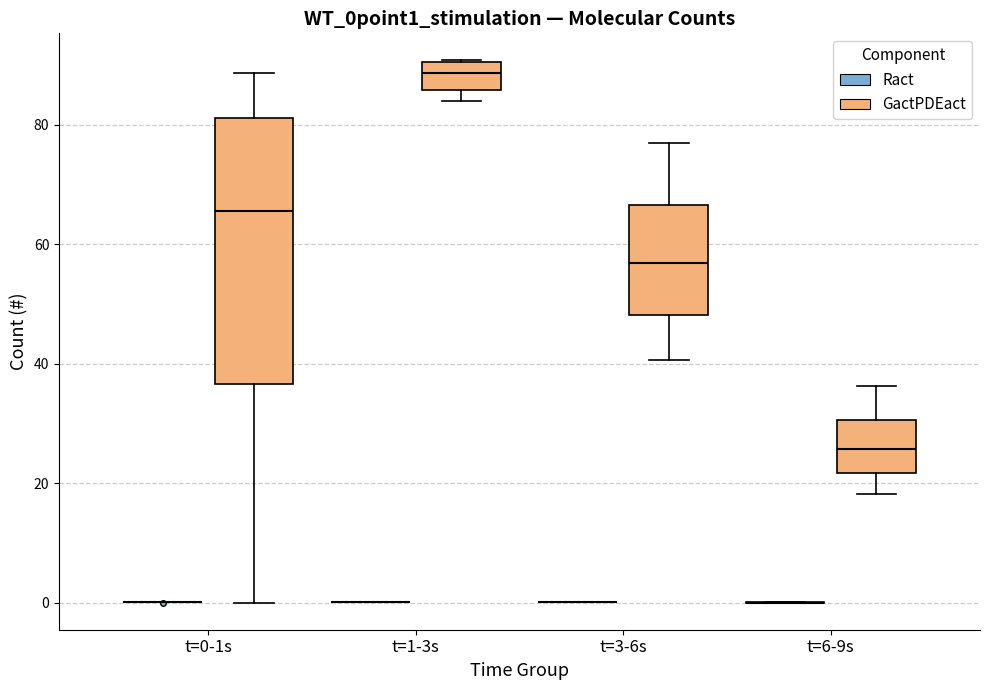

Reading left to right, transcribe this box plot: for each box, give where its median line is, the range the box spans, and where its two whiskers end, as read against the y-axis. The values are not printed on the chart, so give them approximately, as read against the axis.

t=0-1s (Ract): box collapsed to a line at 0, whiskers 0 to 0
t=0-1s (GactPDEact): median 66, box 36 to 82, whiskers 0 to 88
t=1-3s (Ract): box collapsed to a line at 0, whiskers 0 to 0
t=1-3s (GactPDEact): median 88, box 86 to 90, whiskers 84 to 90
t=3-6s (Ract): box collapsed to a line at 0, whiskers 0 to 0
t=3-6s (GactPDEact): median 56, box 48 to 66, whiskers 40 to 76
t=6-9s (Ract): box collapsed to a line at 0, whiskers 0 to 0
t=6-9s (GactPDEact): median 26, box 22 to 30, whiskers 18 to 36